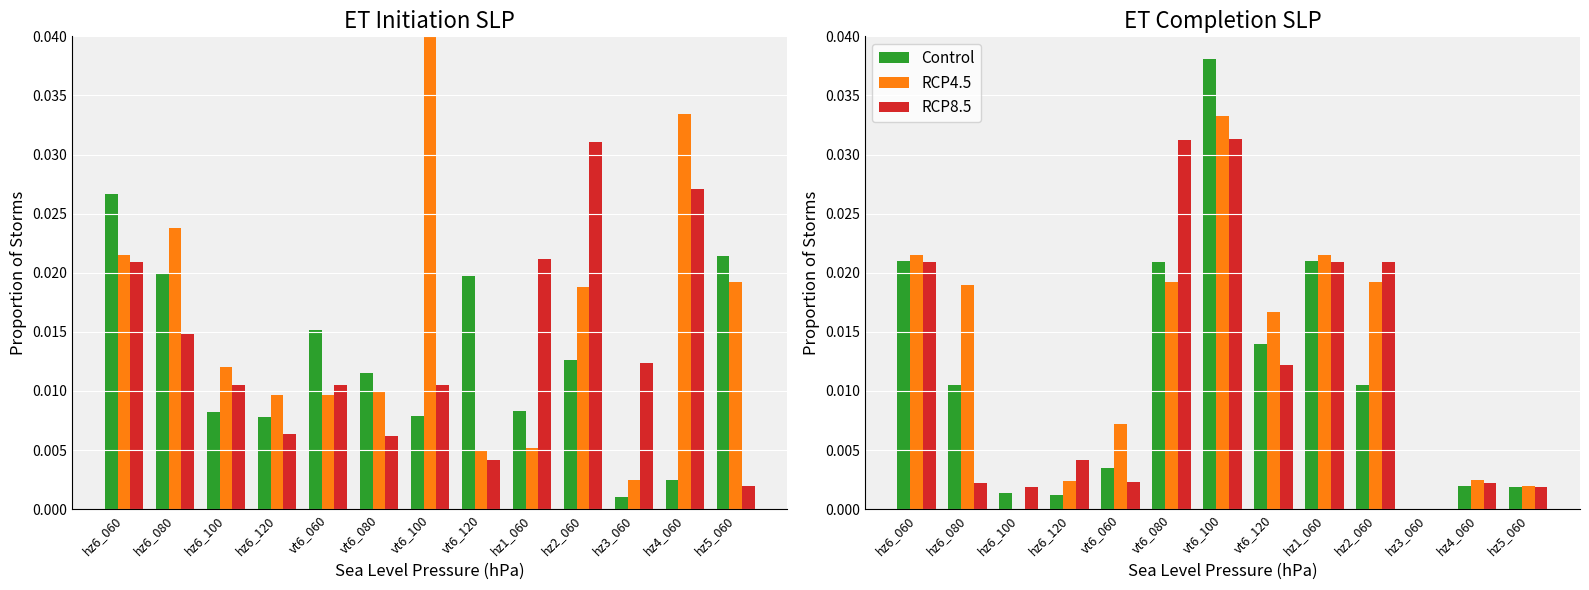

Is the value of RCP4.5 at hz1_060 greater than the value of RCP8.5 at vt6_080?

No